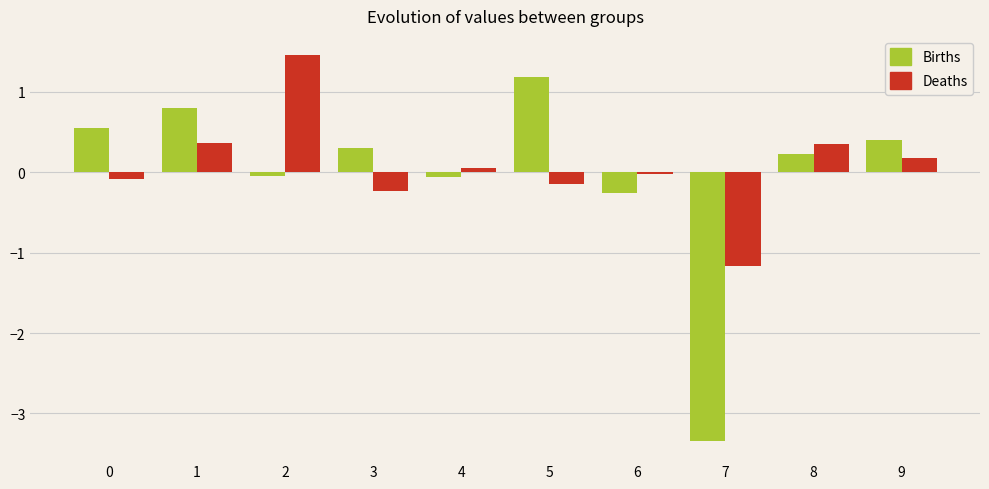

Which label corresponds to the smallest value in the chart?

7